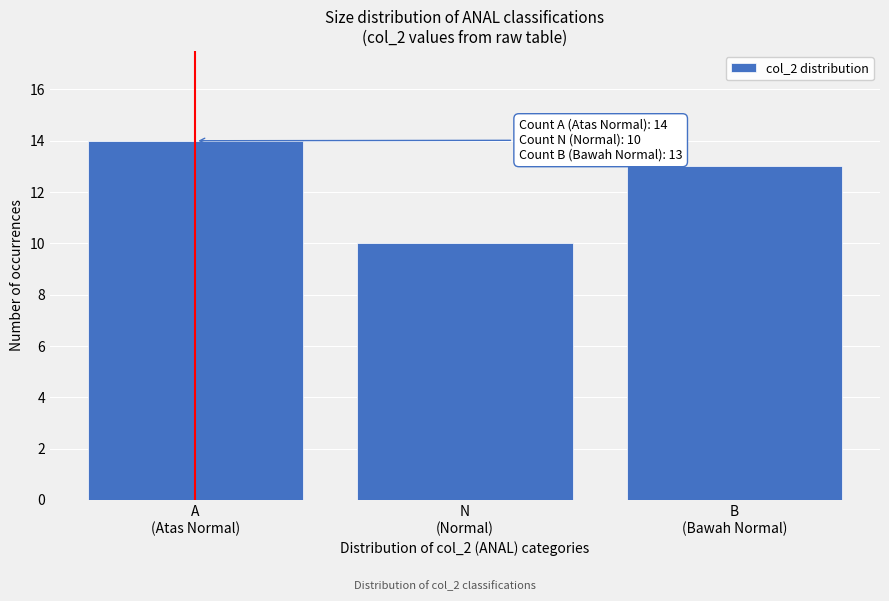

What is the value of the 1st bar from the left?

14